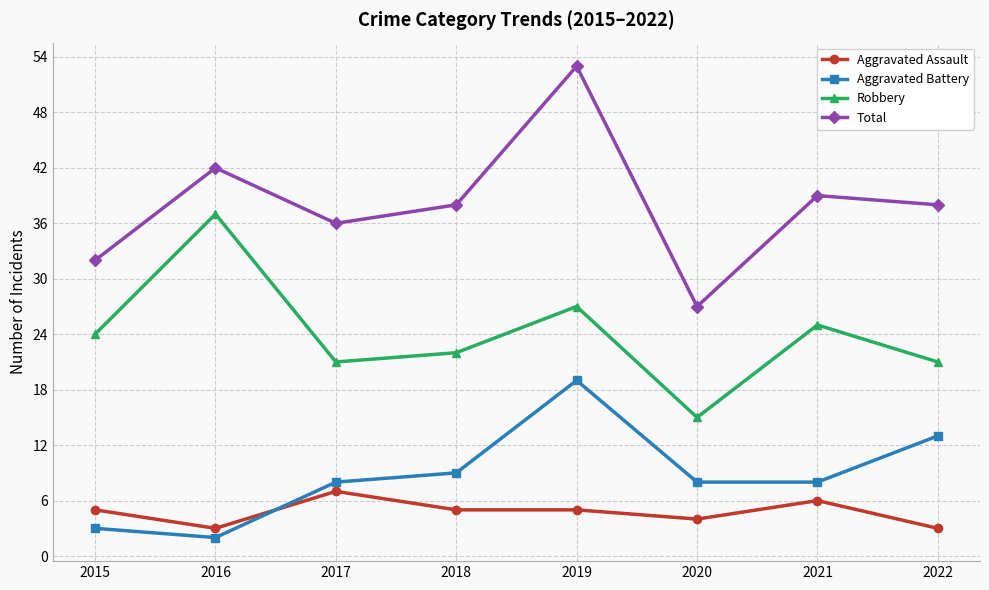

What is the difference between the second highest and second lowest values in the Total series?

10